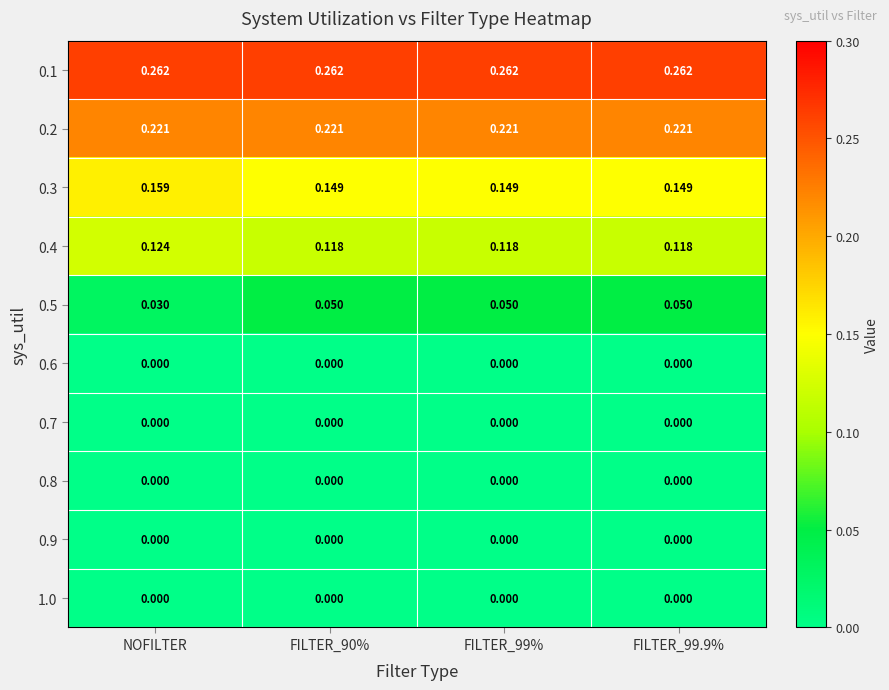

Which category has the highest value in the 0.4 series?

NOFILTER